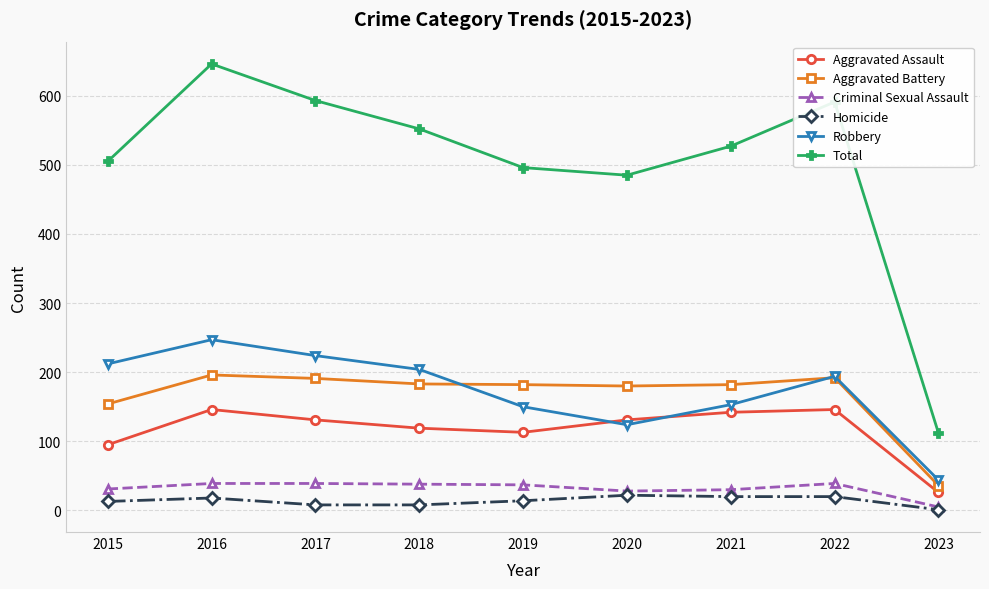

What is the value of the Robbery point at the 8th from the left?

194